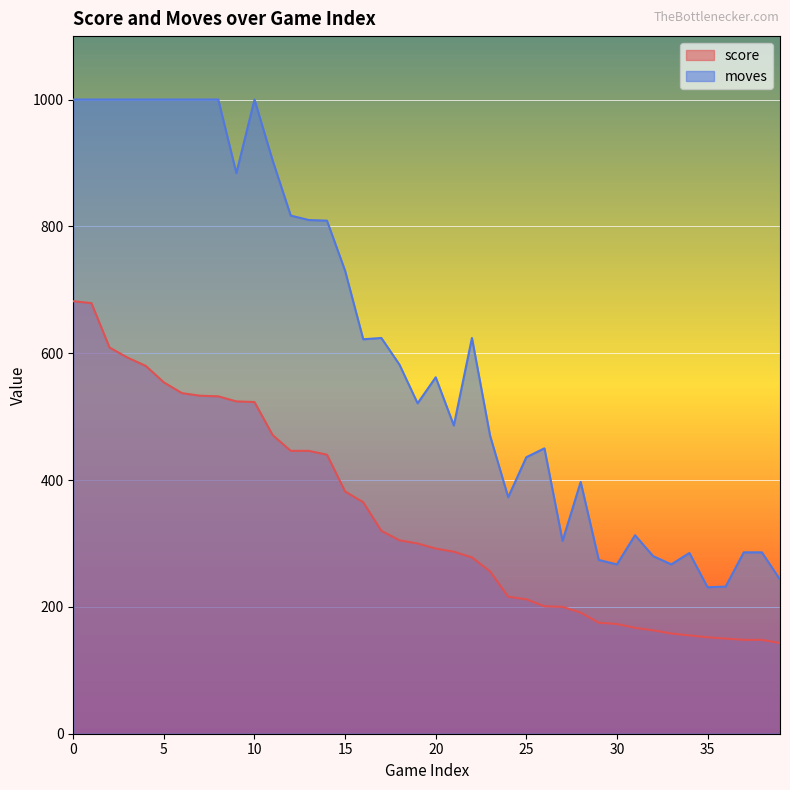

Does the chart display data point markers on the line(s)?

No